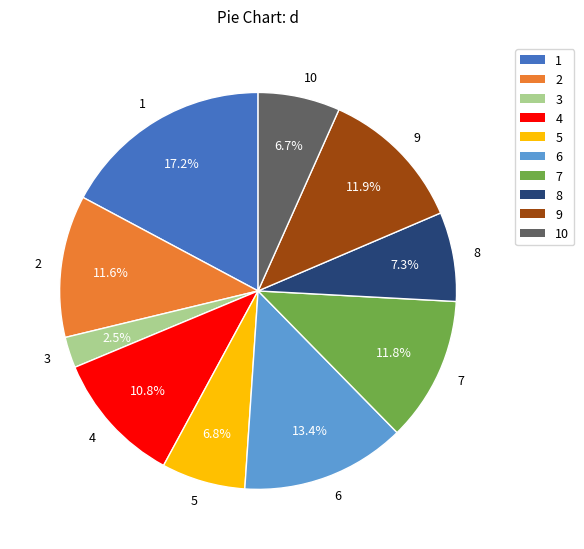

Count the number of slices in the pie.

10